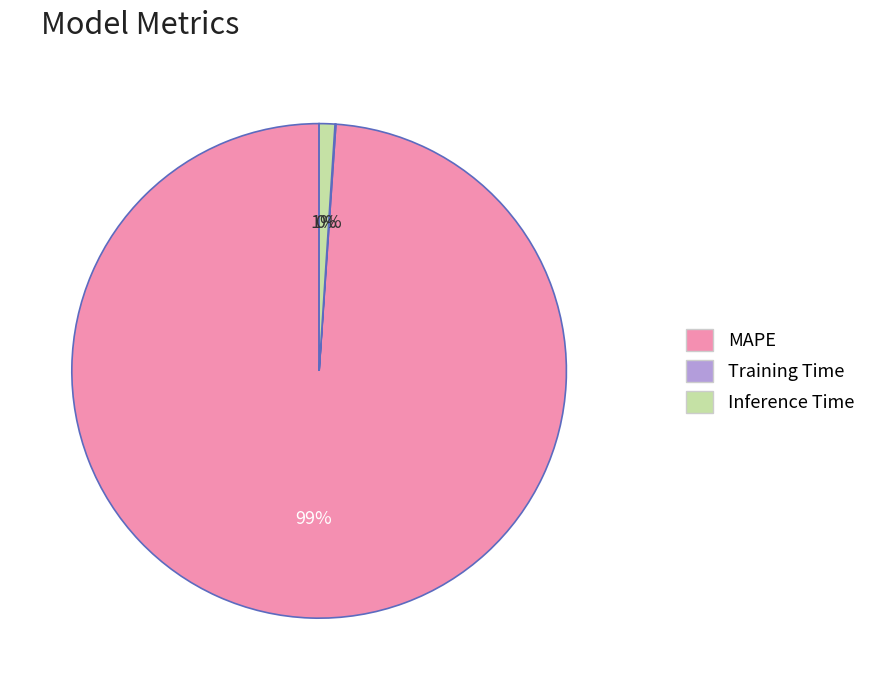

Combined, do Inference Time and MAPE account for over 50%?

Yes